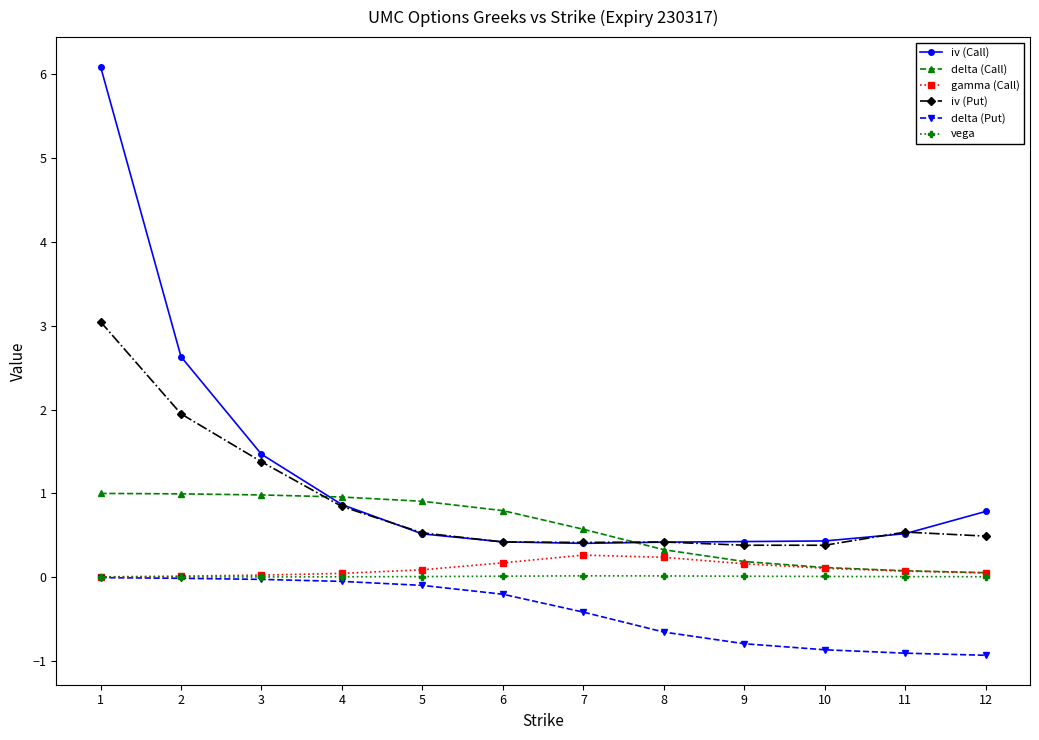

The value of delta (Call) at 2 is 0.6. True or false?

False